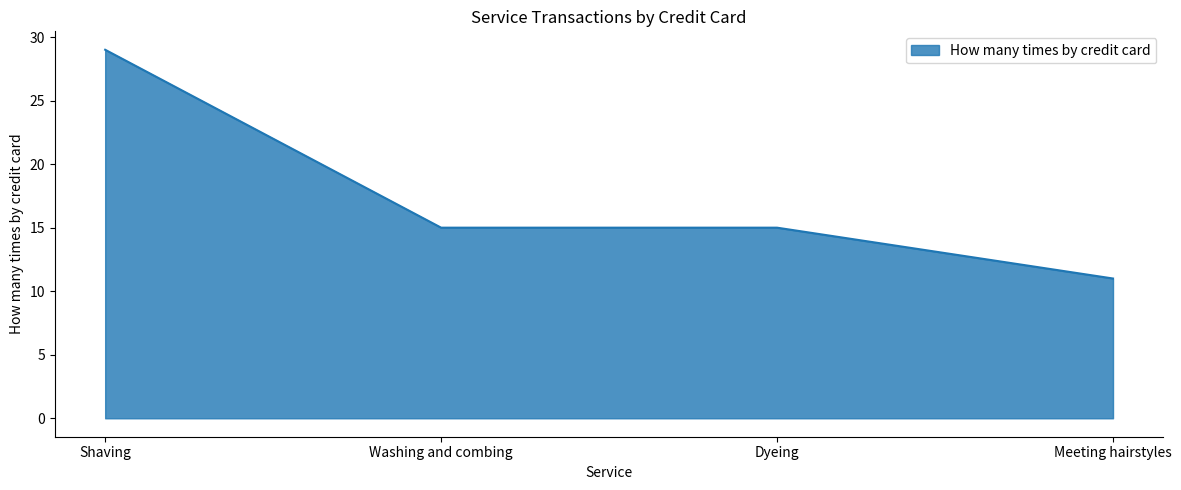

What is the sum of all values?

70